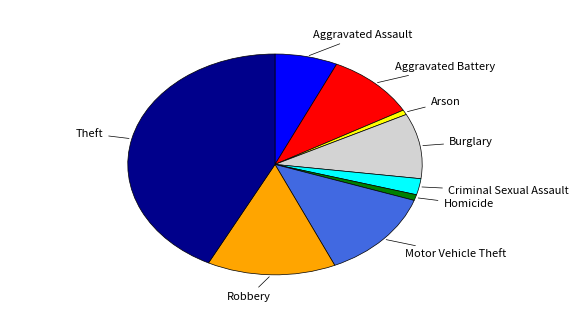

Is there a majority slice in this chart?

No